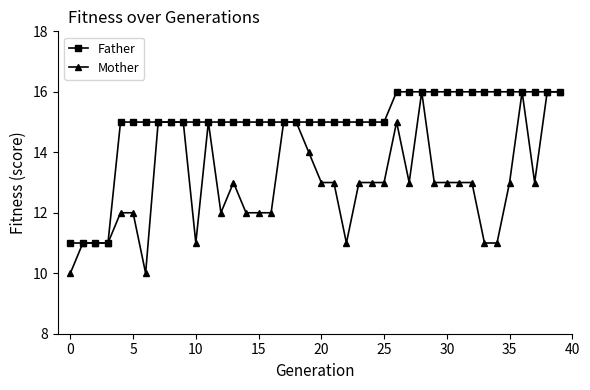

How many lines are shown in the chart?

2